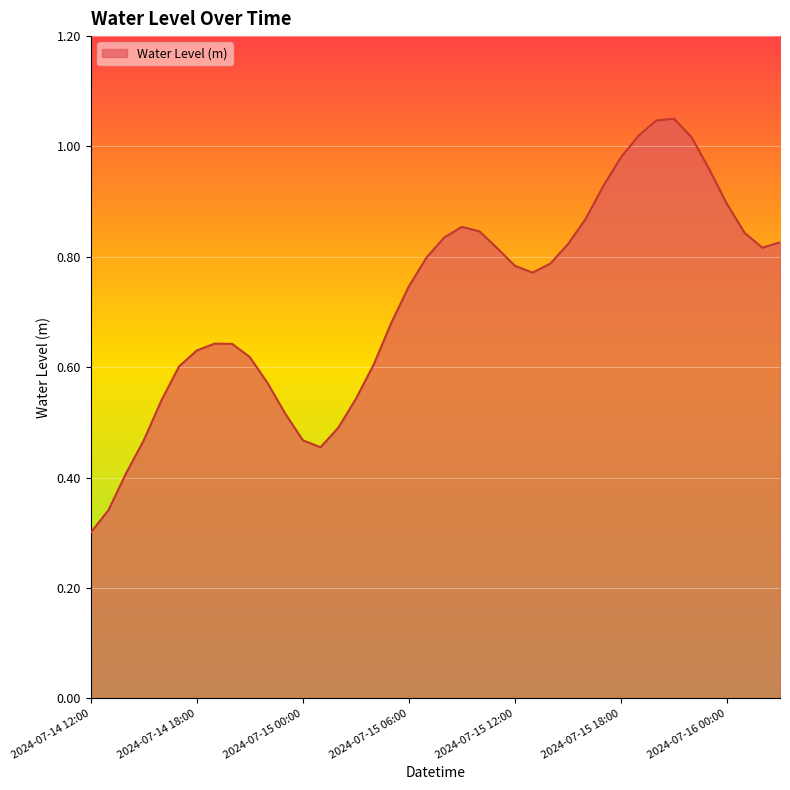

How many lines are shown in the chart?

1